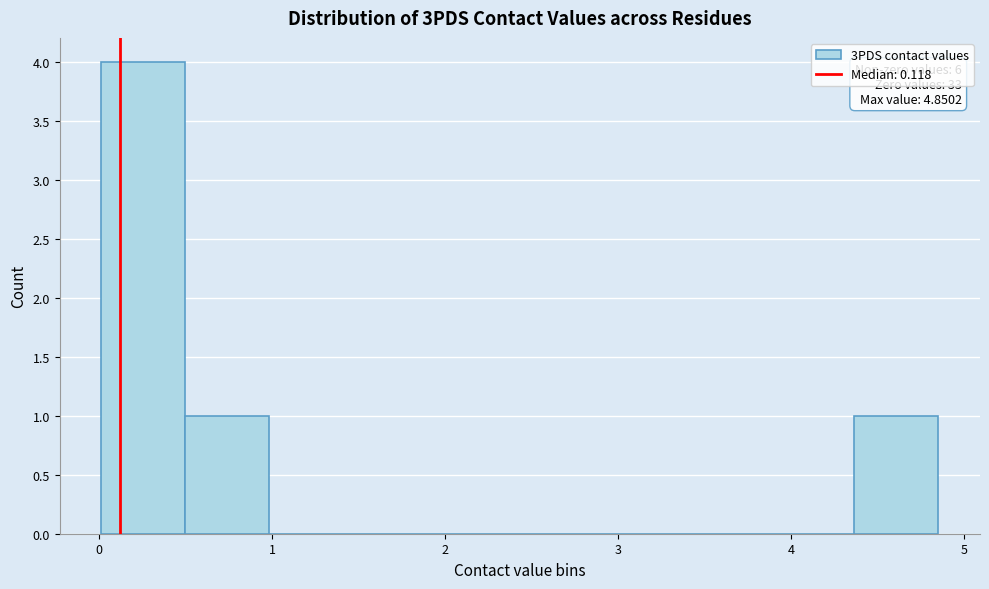

Over which range of the x-axis is the bar tallest?

0.0 to 0.5